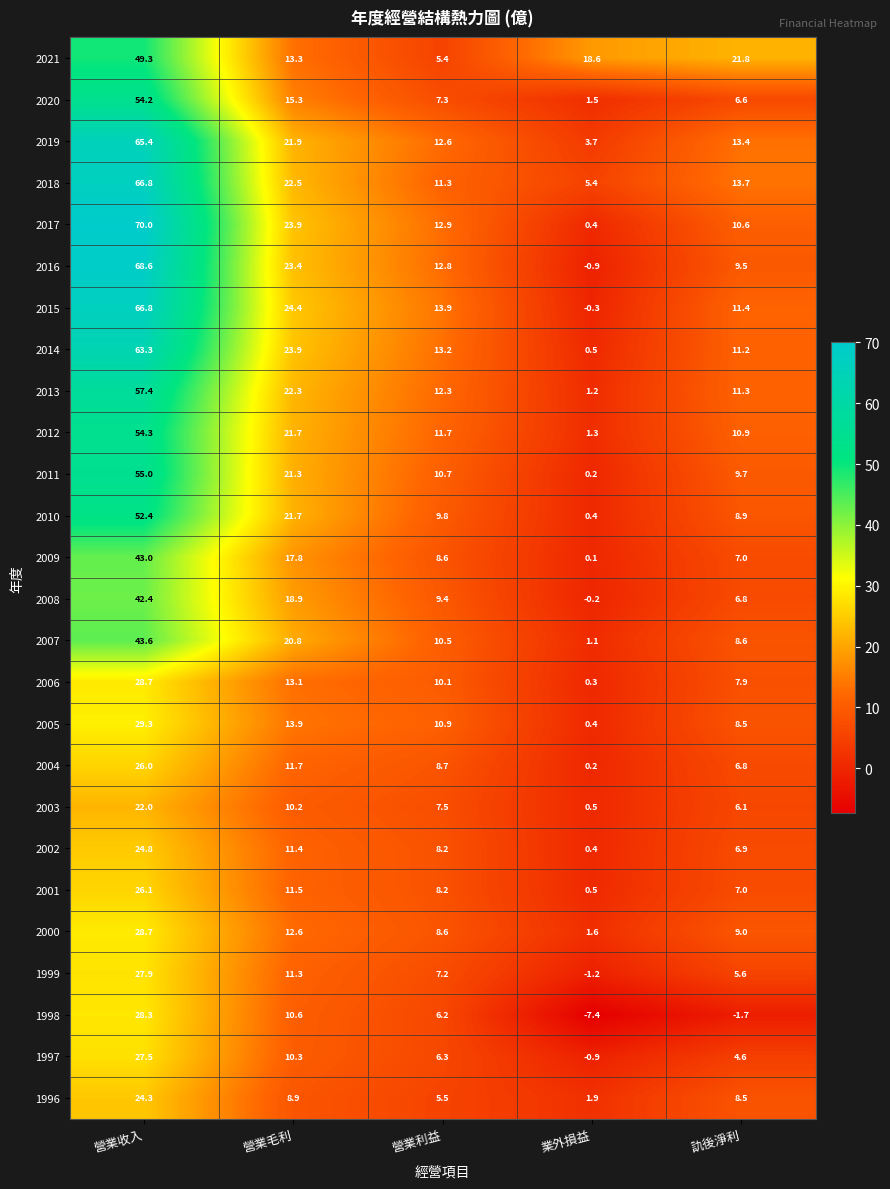

Which series has the largest range (max minus min)?

2017